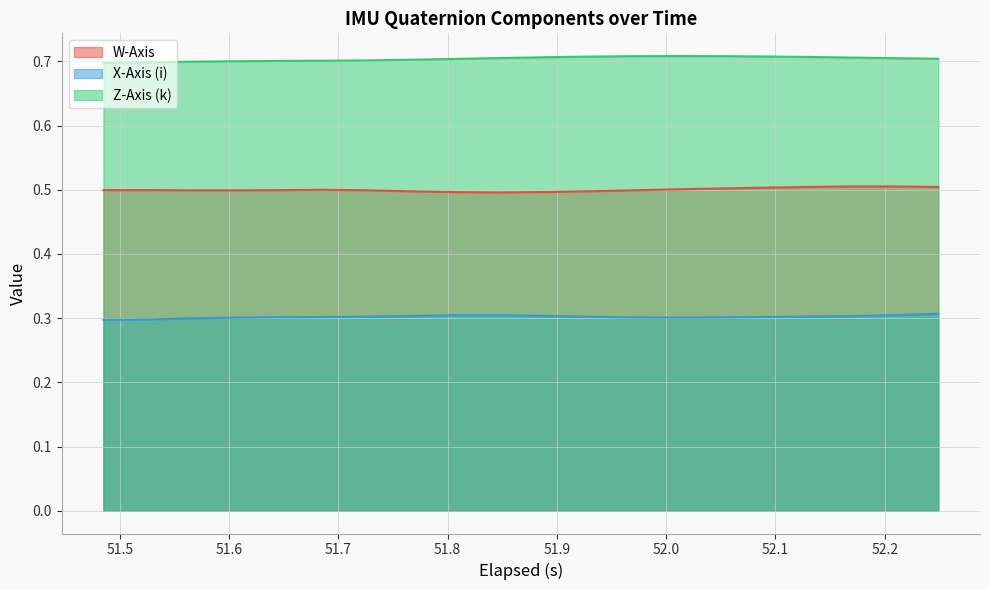

Which series has the largest total across all categories?

Z-Axis (k)